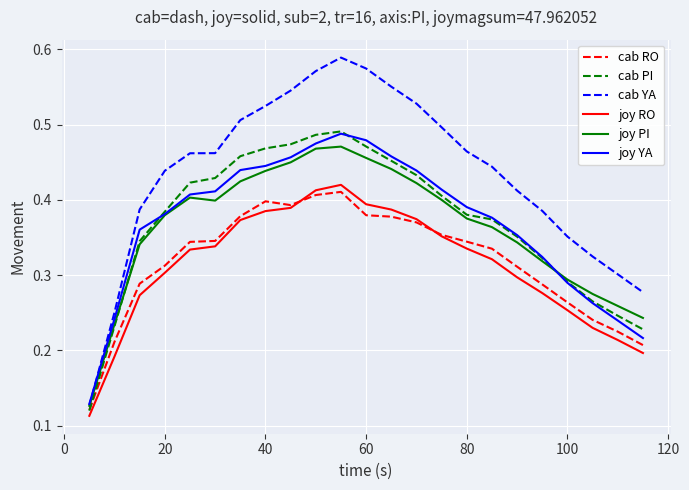

Which series has the largest total across all categories?

cab YA